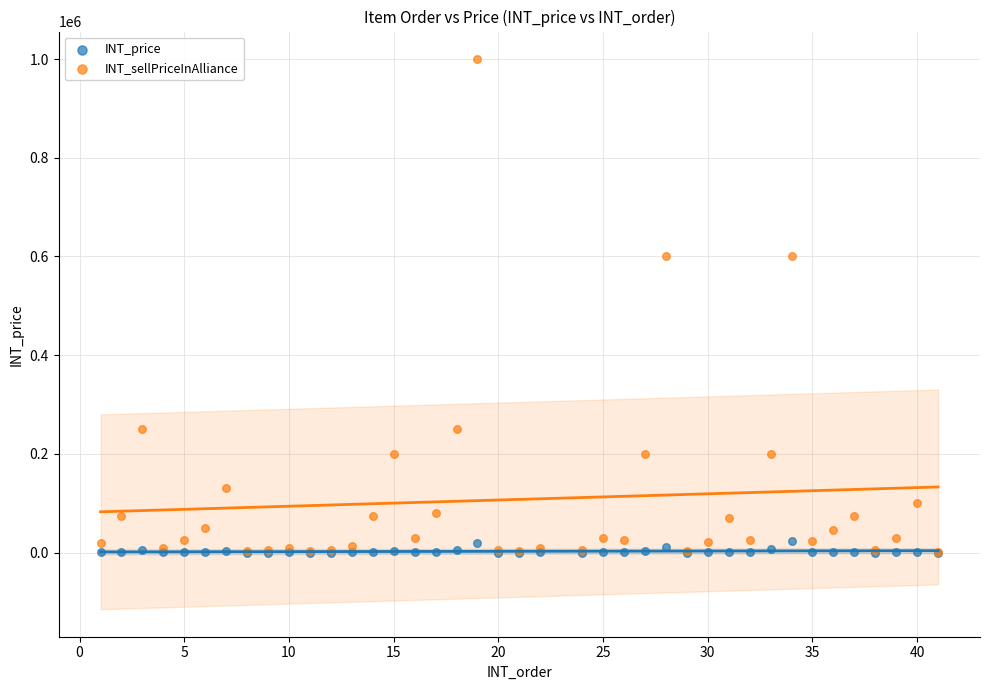

What are all the series names shown in the legend?

INT_price, INT_sellPriceInAlliance